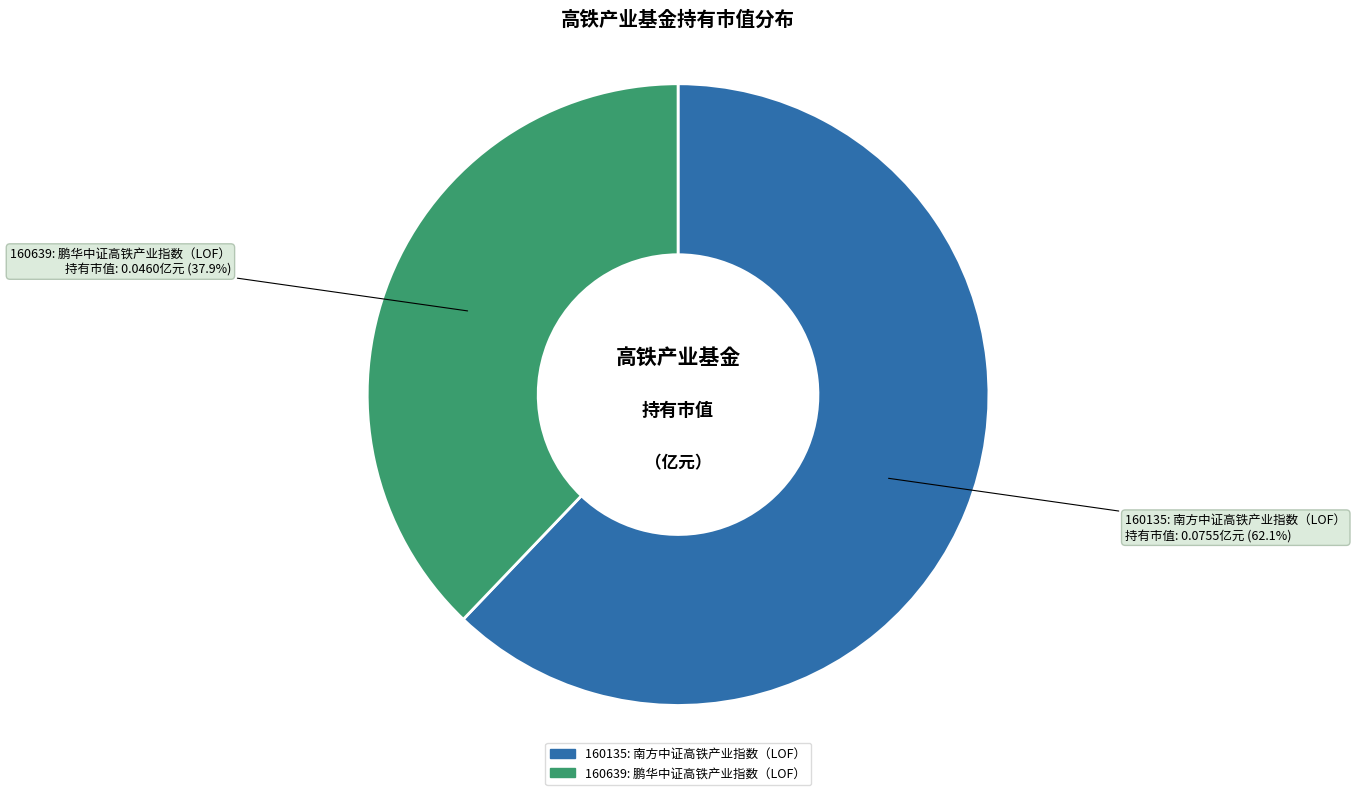

How many segments does this pie chart have?

2